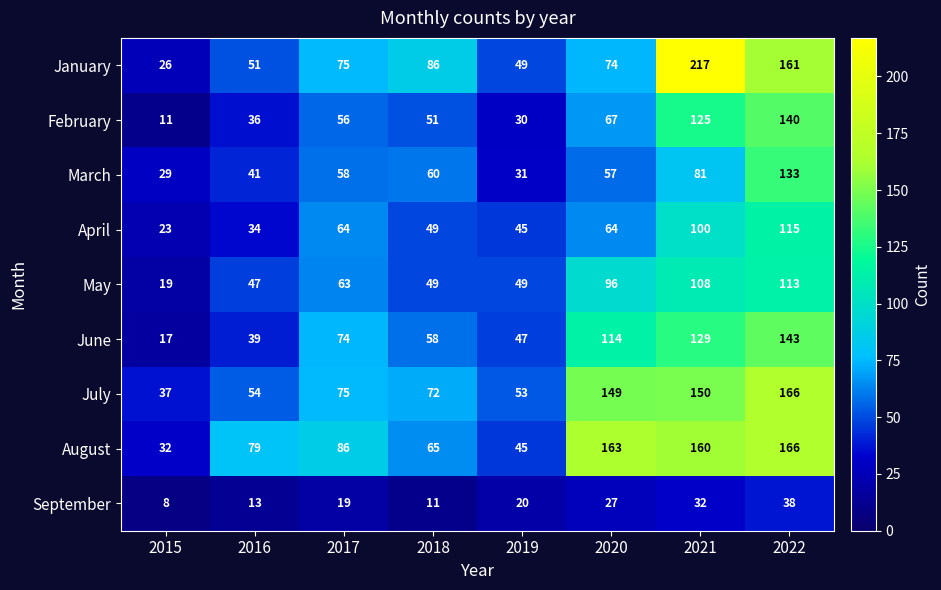

The September series shows 4 at 2015. True or false?

False